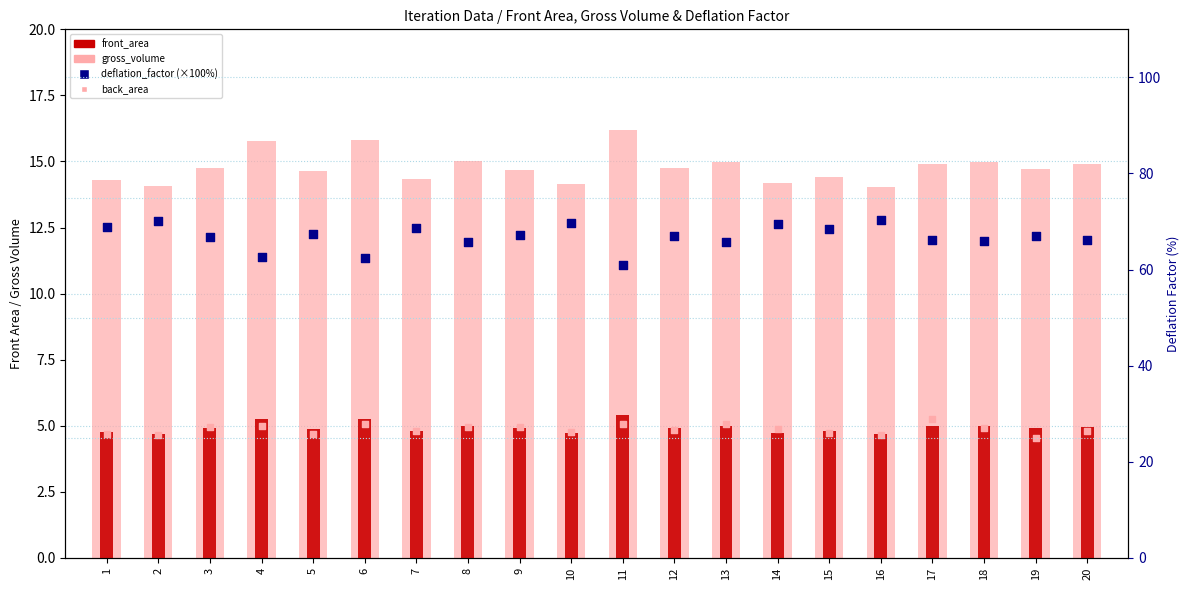

At how many categories does at least one series exceed 27?

20